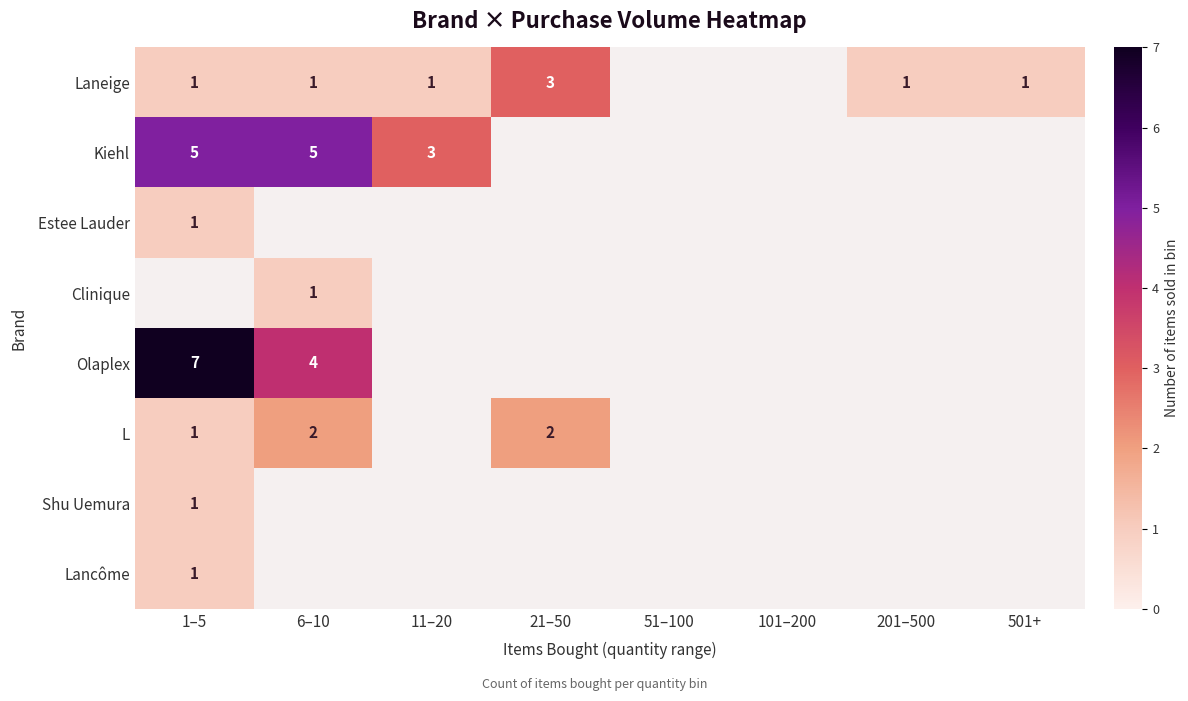

Is the value of Estee Lauder at 1–5 greater than the value of Laneige at 21–50?

No